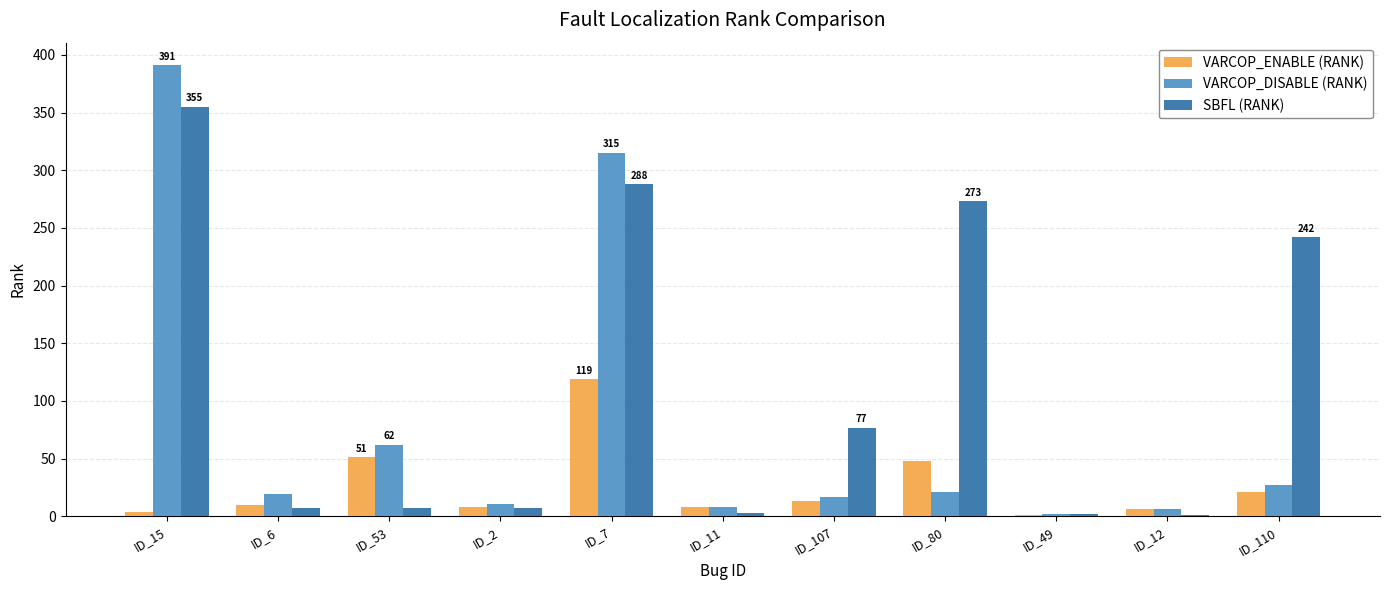

Which label corresponds to the largest value in the chart?

ID_15